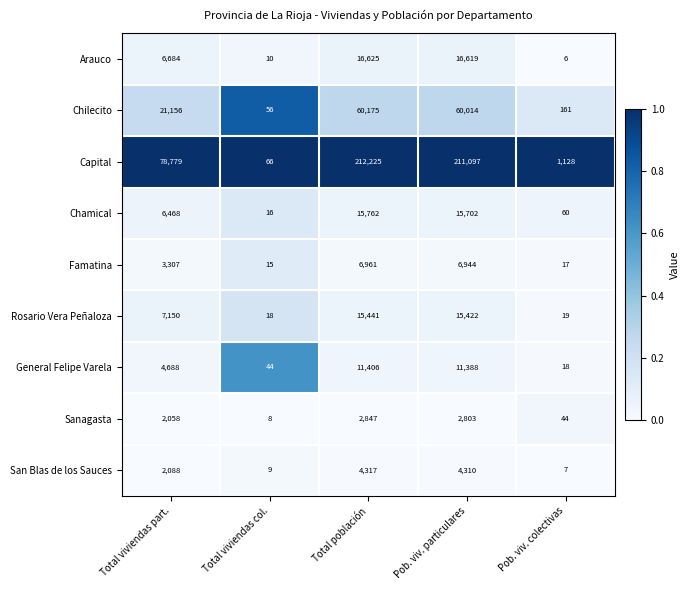

What is the difference between the Sanagasta values at Pob. viv. particulares and Total viviendas col.?

2795